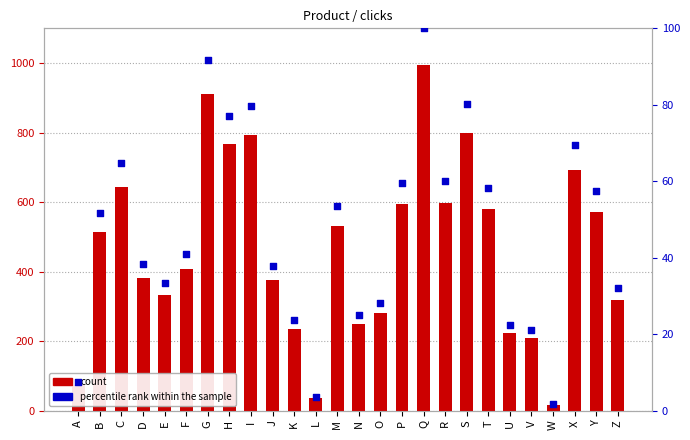

Which series has the largest total across all categories?

count